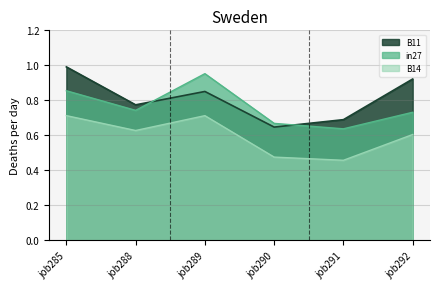

Which series has the largest range (max minus min)?

B11